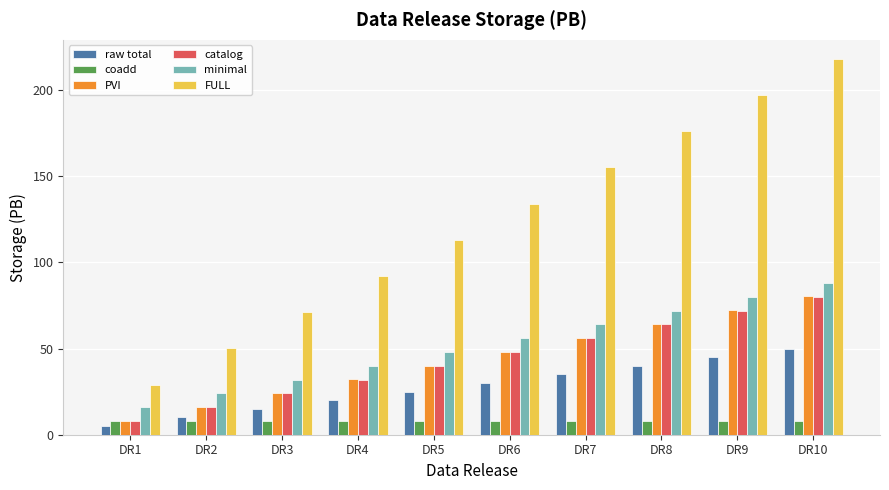

At how many categories does at least one series exceed 189?

2